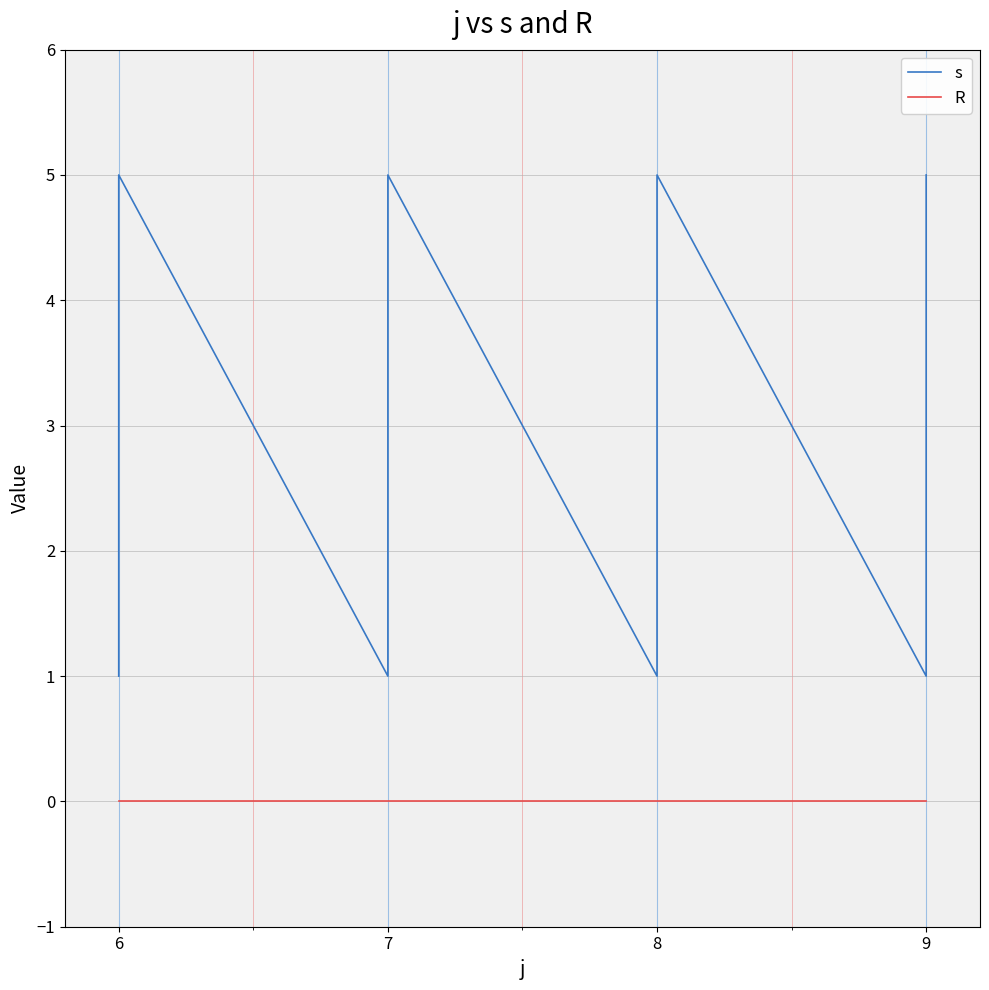

True or false: s has a value of 1 at 8.

False